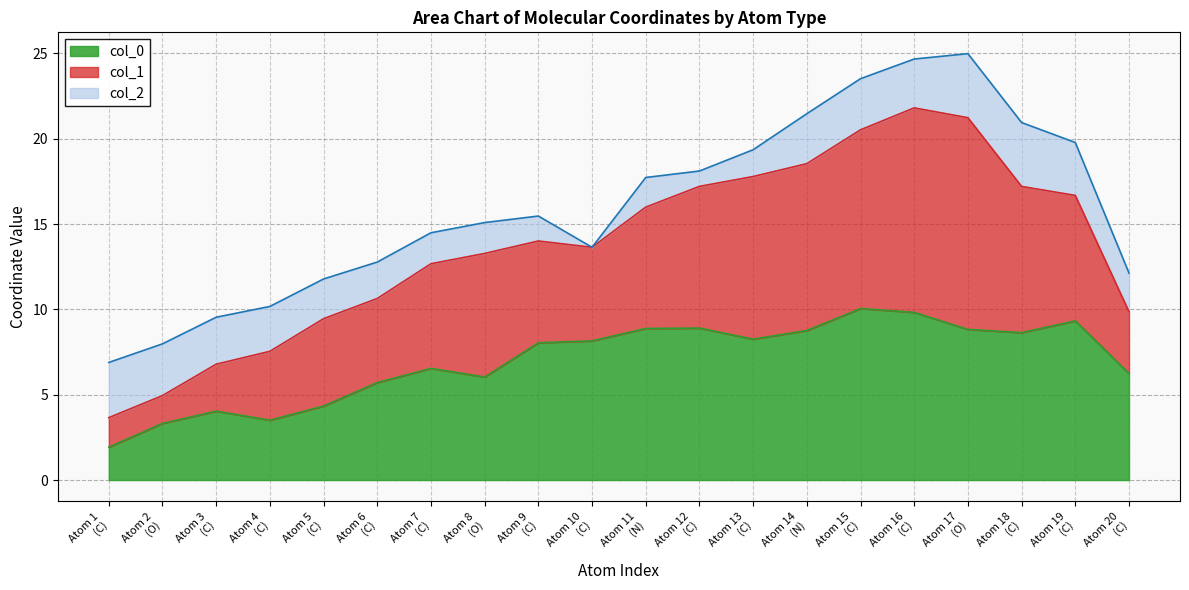

How many distinct data groups are displayed?

3